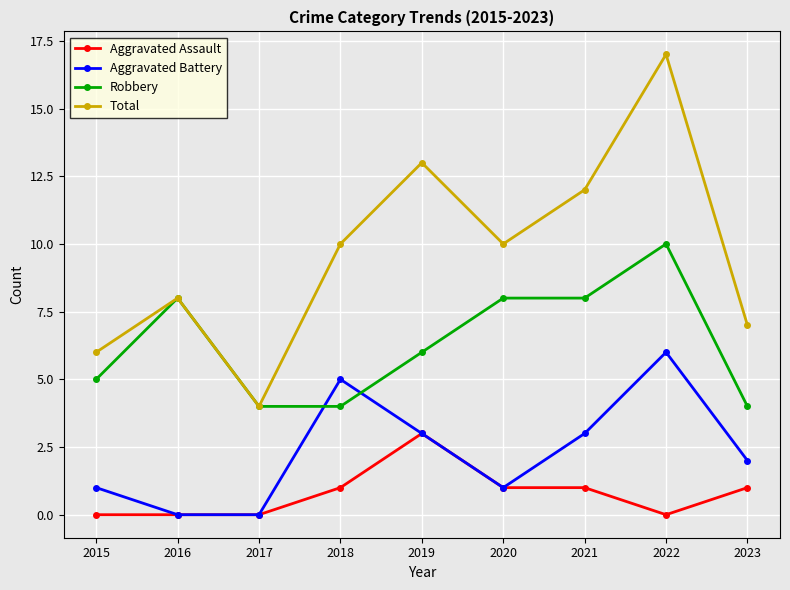

What is the value of the Aggravated Assault point at the 4th from the left?

1